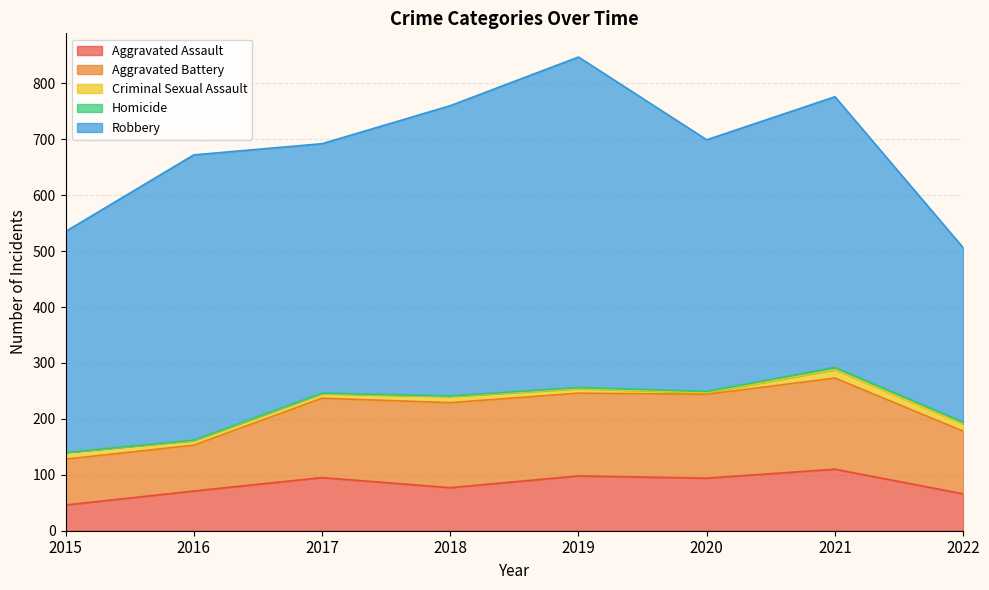

What is the spread (max minus min) of values at 2022?

309